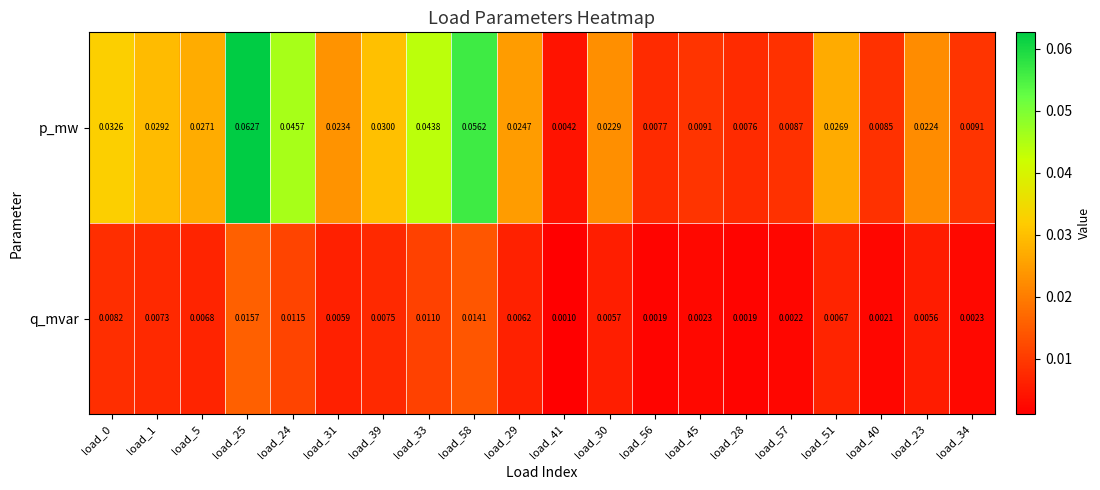

Which series has the largest total across all categories?

p_mw